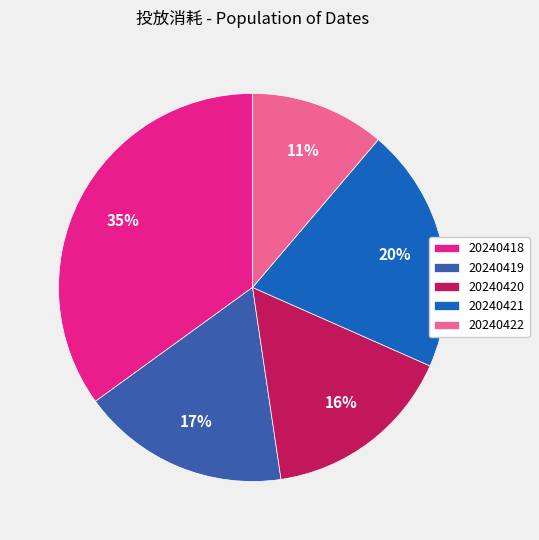

To the nearest percent, what is the average slice percentage?

20%